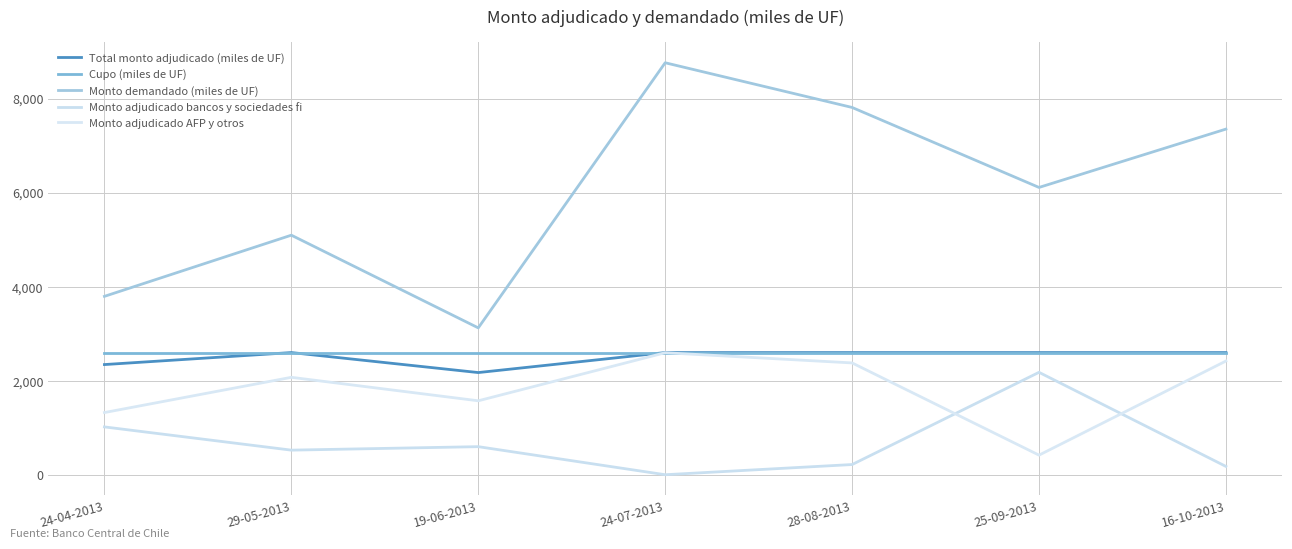

What is the greatest value displayed?

8760.0